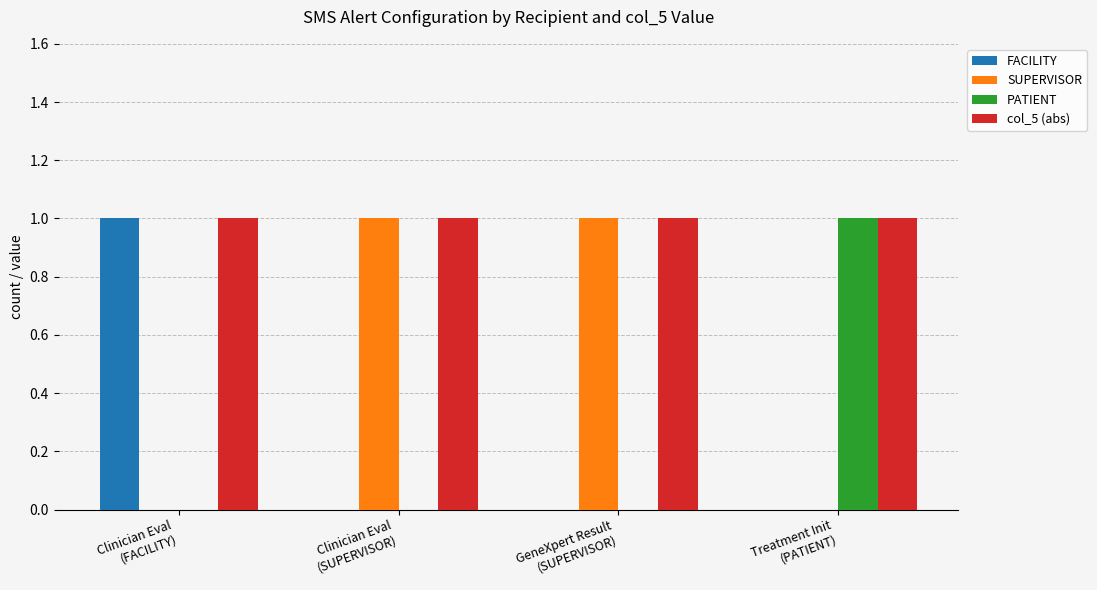

Reading left to right, extract all data points from this chart.

FACILITY: Clinician Eval
(FACILITY)=1	Clinician Eval
(SUPERVISOR)=0	GeneXpert Result
(SUPERVISOR)=0	Treatment Init
(PATIENT)=0
SUPERVISOR: Clinician Eval
(FACILITY)=0	Clinician Eval
(SUPERVISOR)=1	GeneXpert Result
(SUPERVISOR)=1	Treatment Init
(PATIENT)=0
PATIENT: Clinician Eval
(FACILITY)=0	Clinician Eval
(SUPERVISOR)=0	GeneXpert Result
(SUPERVISOR)=0	Treatment Init
(PATIENT)=1
col_5 (abs): Clinician Eval
(FACILITY)=1	Clinician Eval
(SUPERVISOR)=1	GeneXpert Result
(SUPERVISOR)=1	Treatment Init
(PATIENT)=1